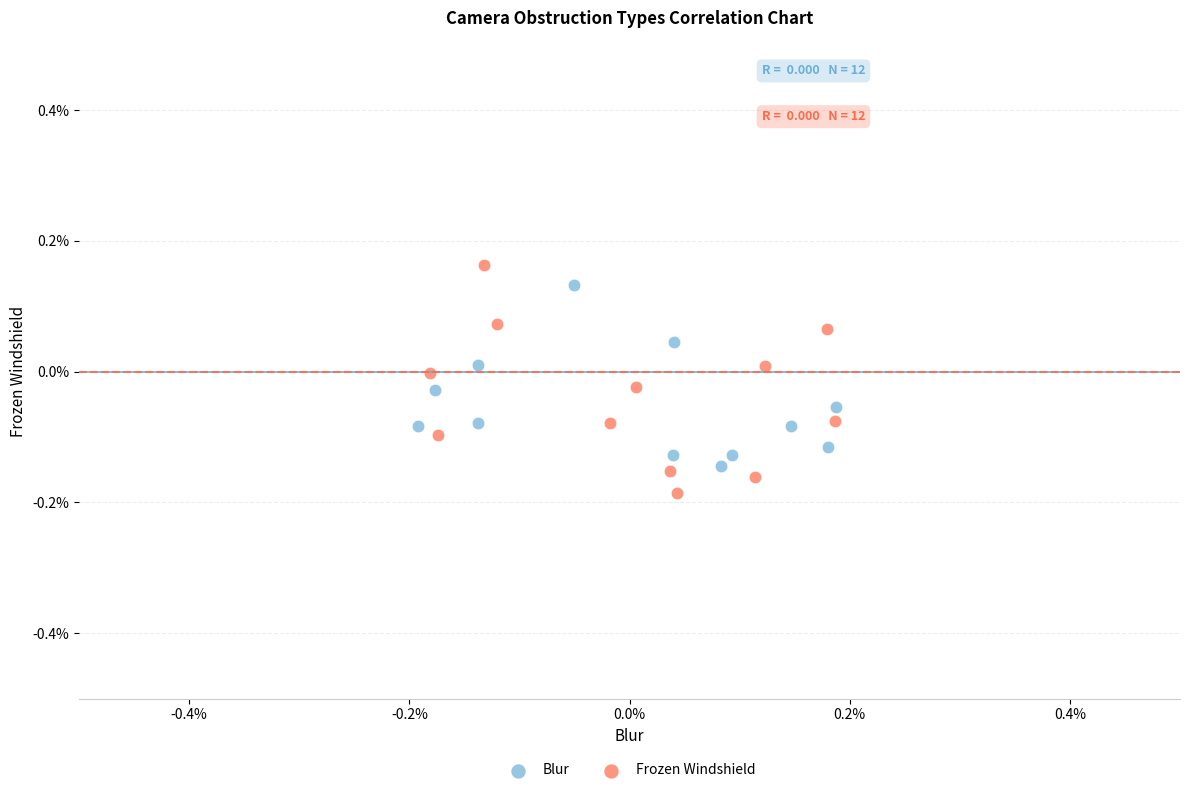

What are all the series names shown in the legend?

Blur, Frozen Windshield